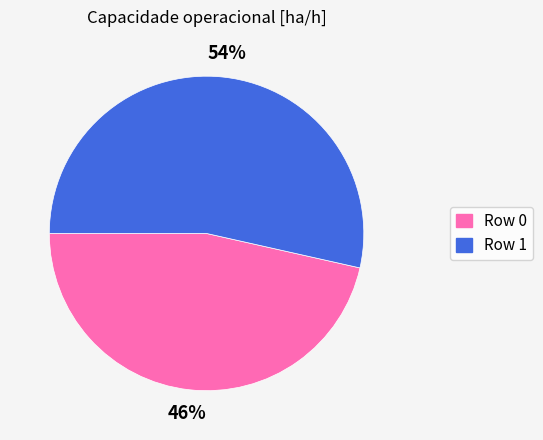

Is the sum of Row 1 and Row 0 greater than half?

Yes